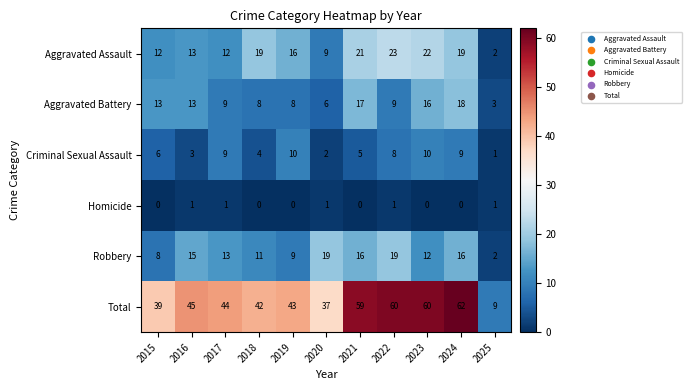

The Homicide series shows 1 at 2017. True or false?

True